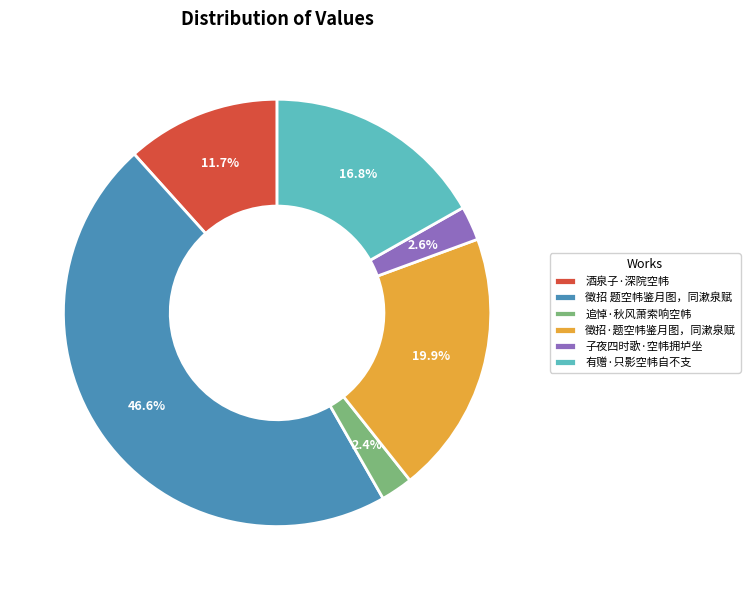

Between 追悼·秋风萧索响空帏 and 酒泉子·深院空帏, which is larger?

酒泉子·深院空帏